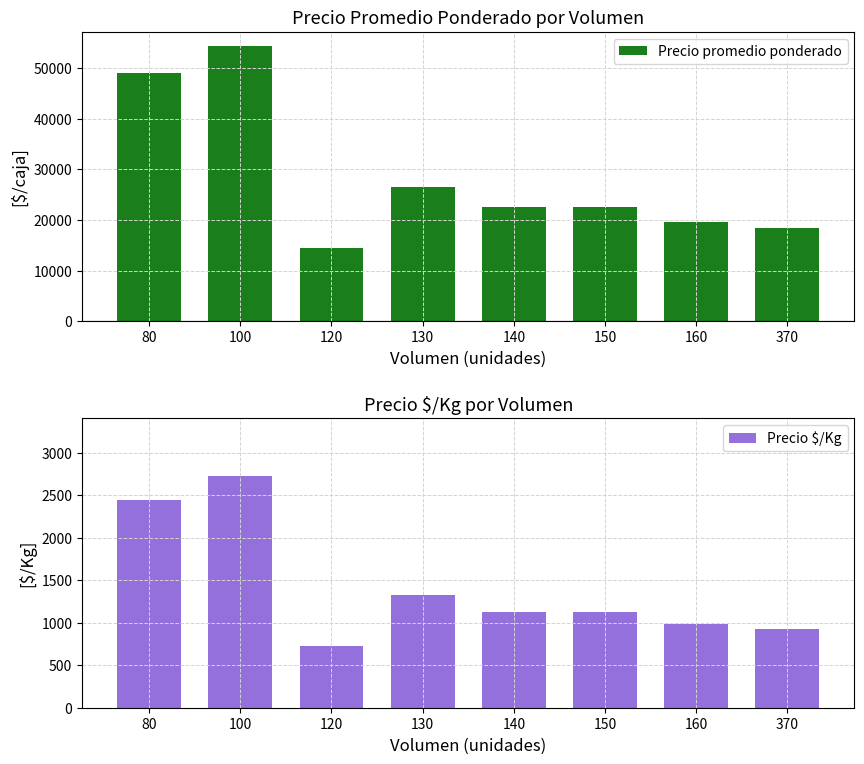

The Precio promedio ponderado series shows 14500 at 120. True or false?

True